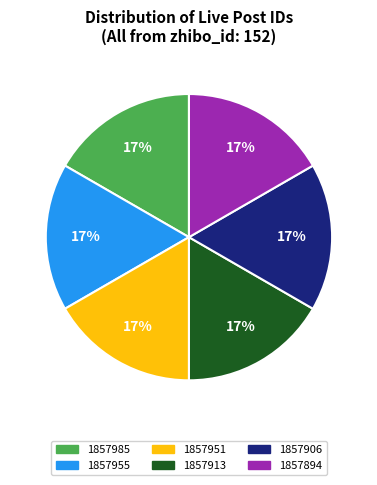

Does 1857985 account for over 50% of the chart?

No